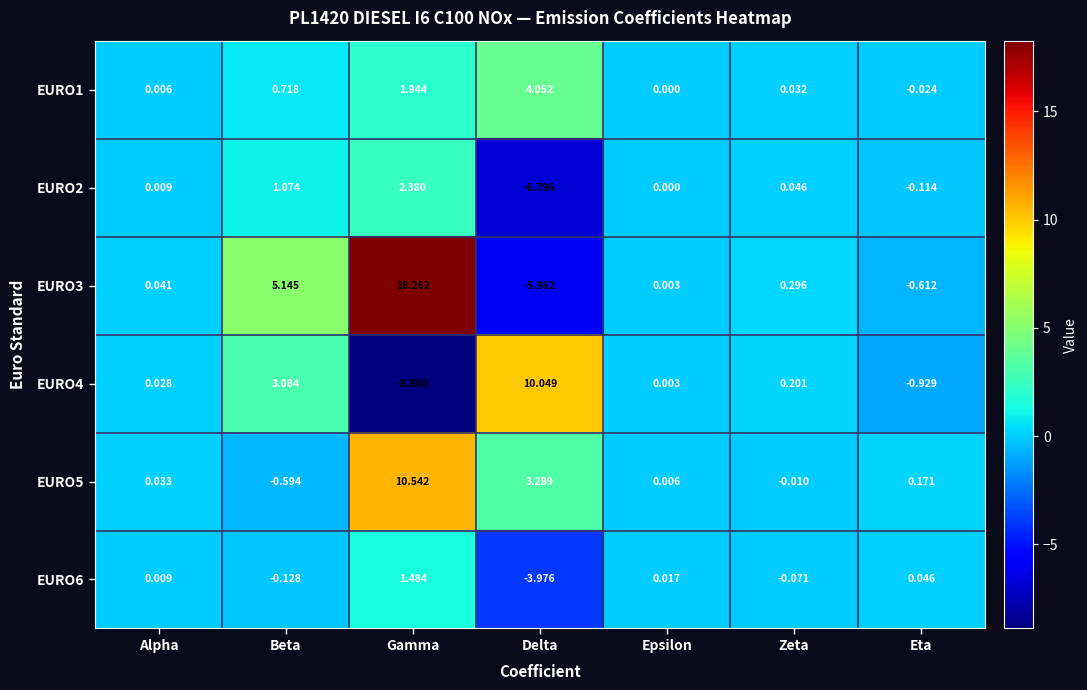

Which series has the largest total across all categories?

EURO3